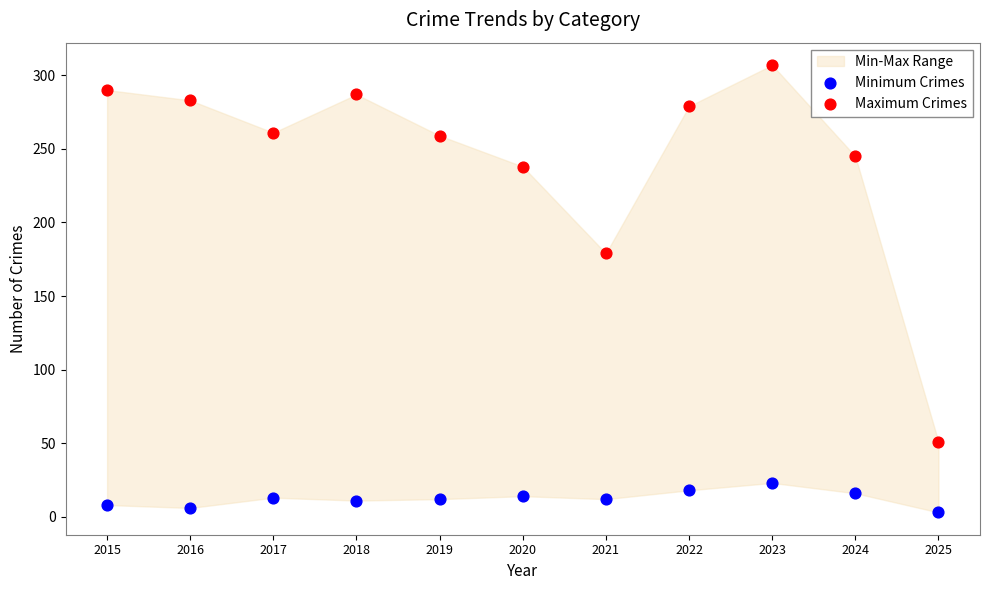

Which series contains the highest Y value?

Maximum Crimes